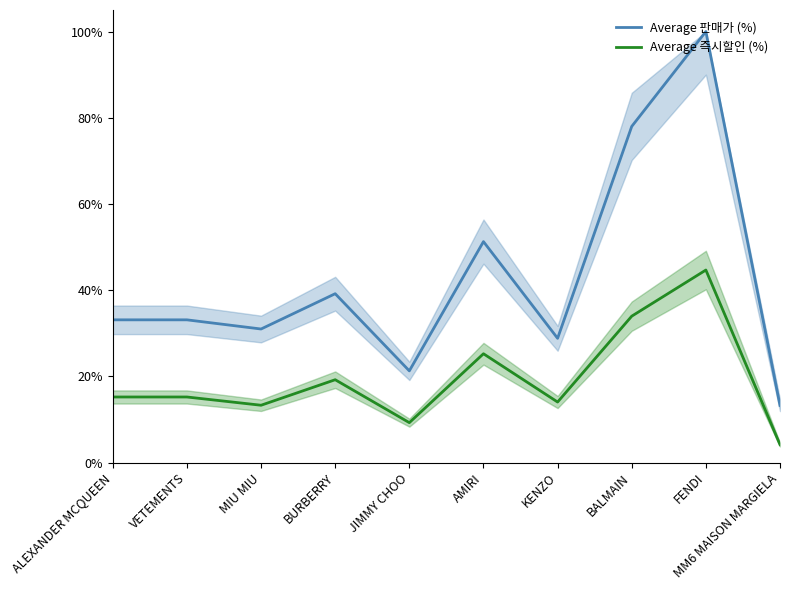

Is it true that Average 판매가 (%) equals 21.3 at JIMMY CHOO?

True